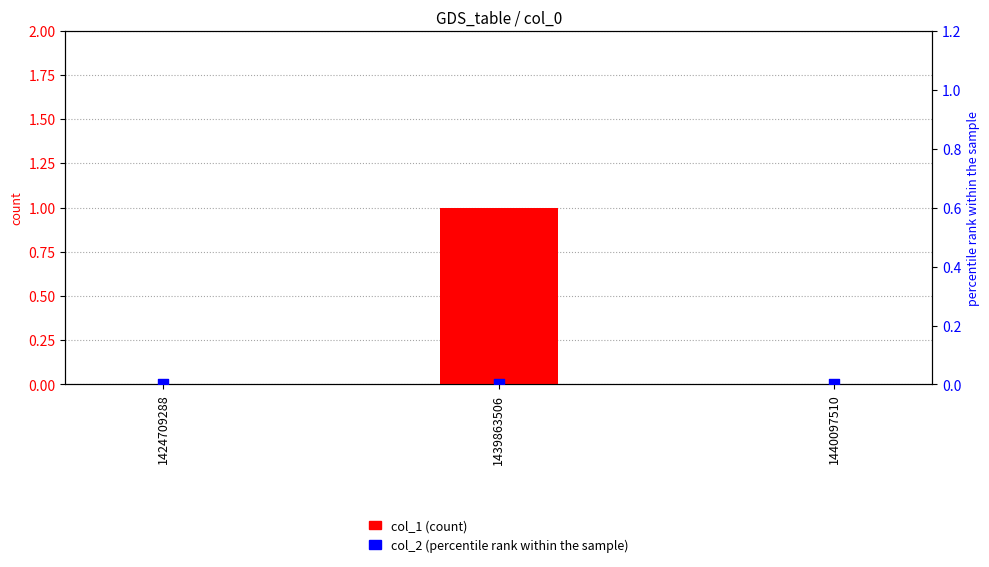

Which series contains the highest Y value?

col_1